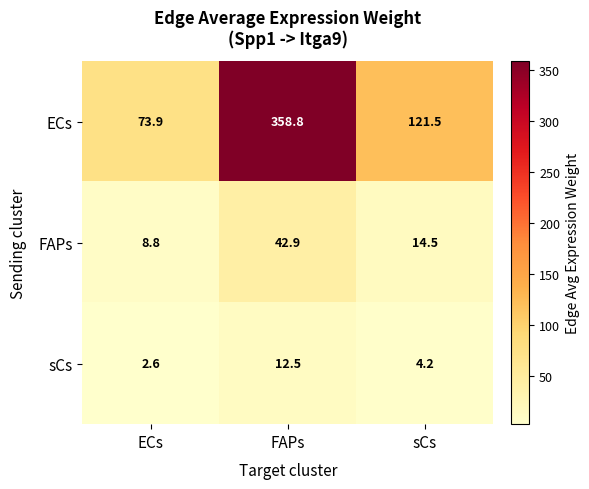

The value of sCs at FAPs is 12.5. True or false?

True